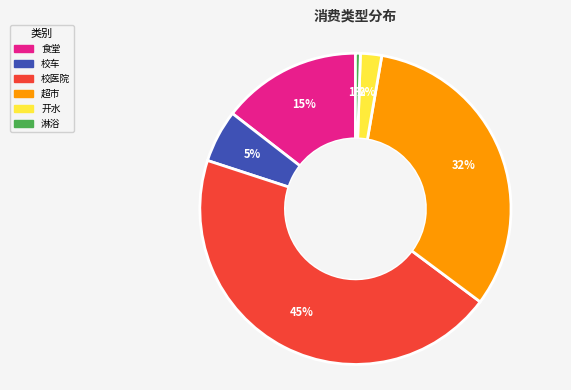

How many slices are in this pie chart?

6